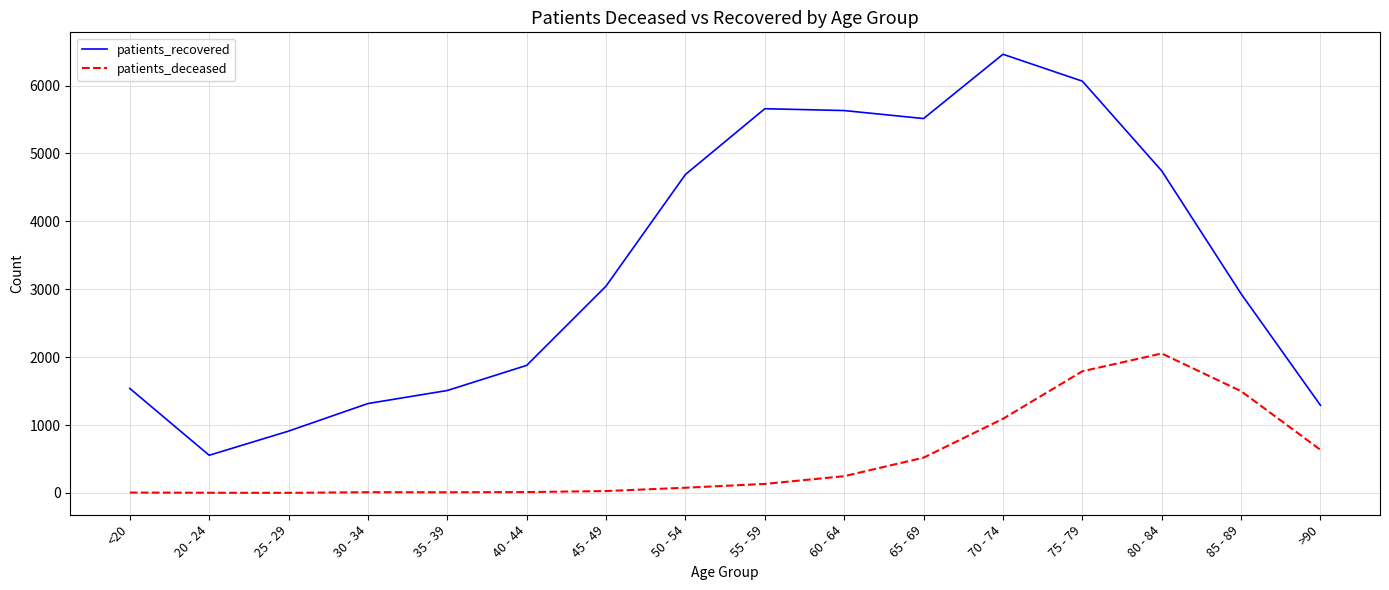

The value of patients_recovered at 70 - 74 is 6461. True or false?

True